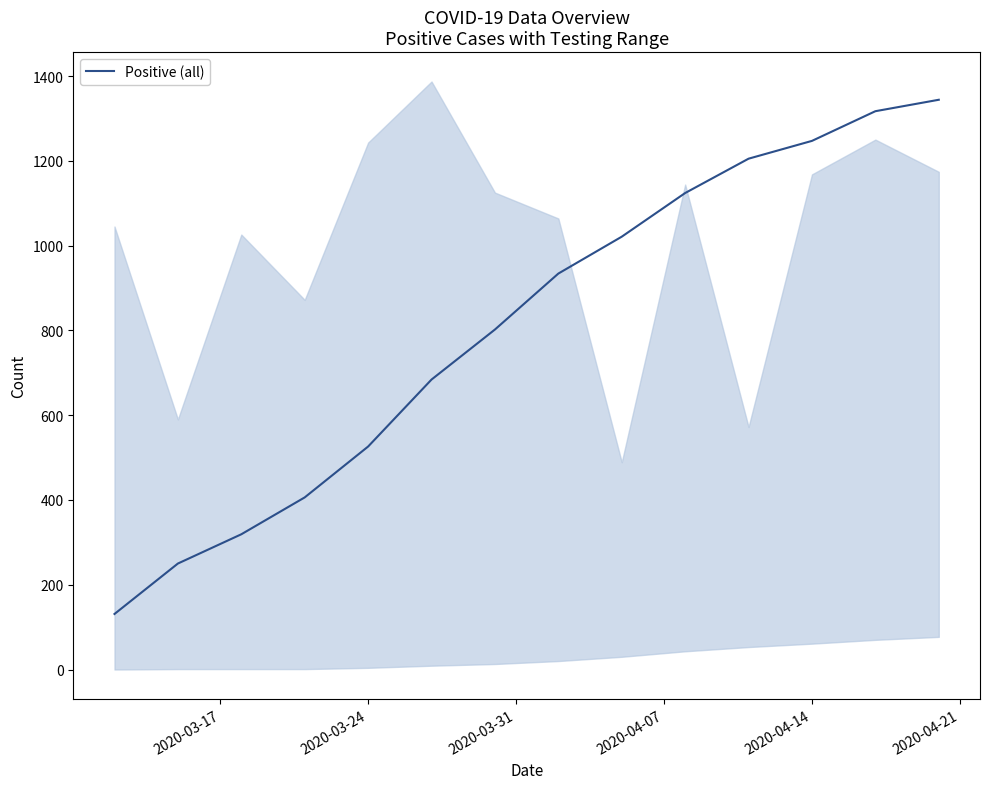

What is the sum of all values?

11310